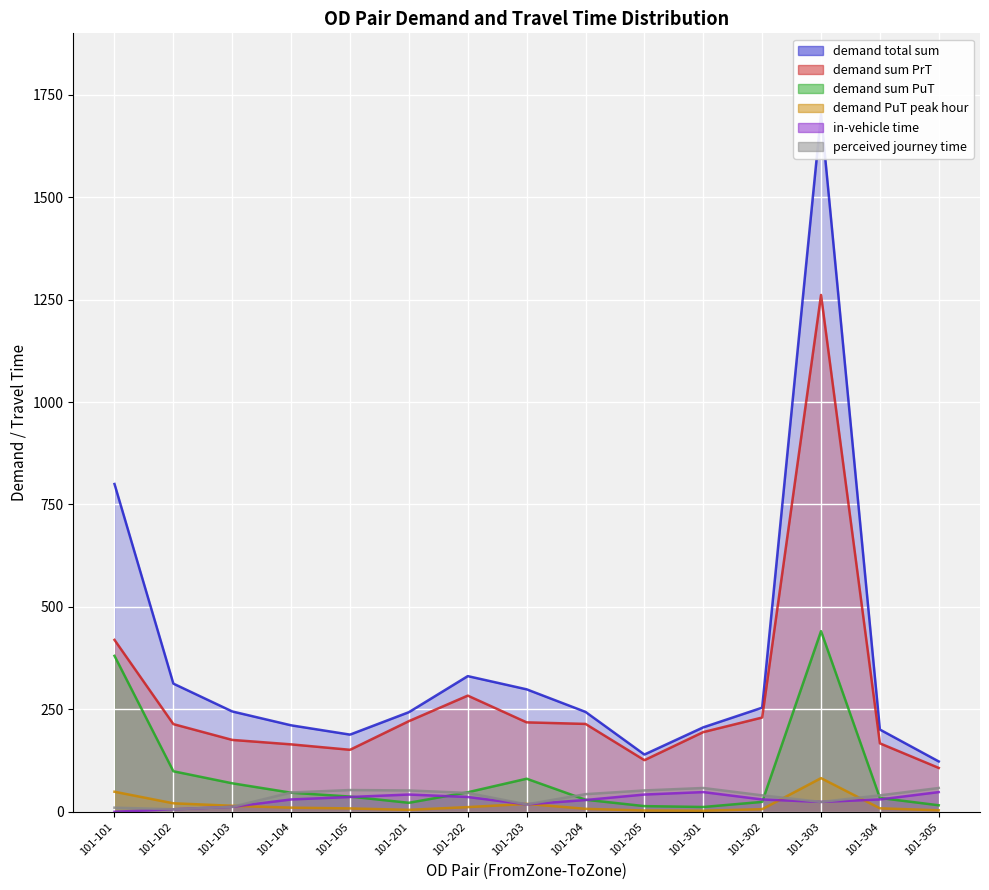

True or false: demand sum PuT and demand PuT peak hour intersect in this chart.

False